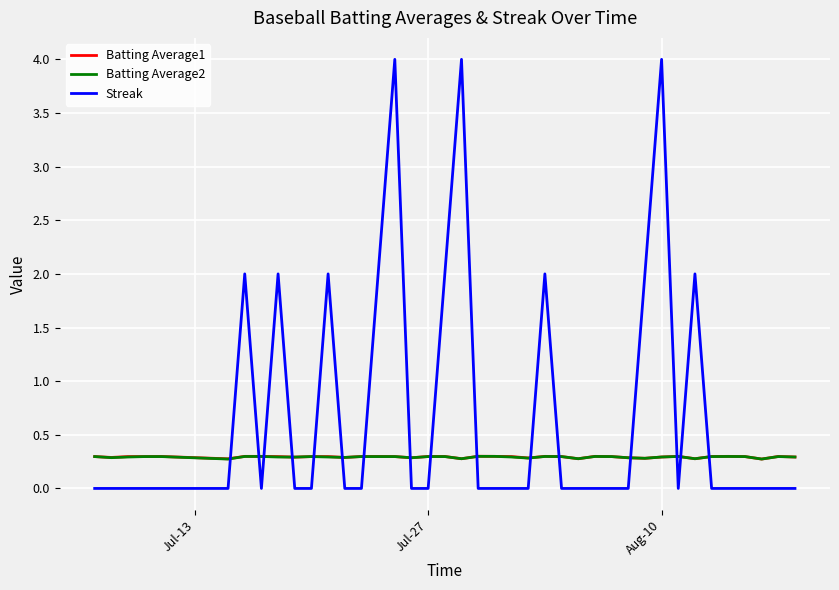

Which series has the widest spread of values?

Streak